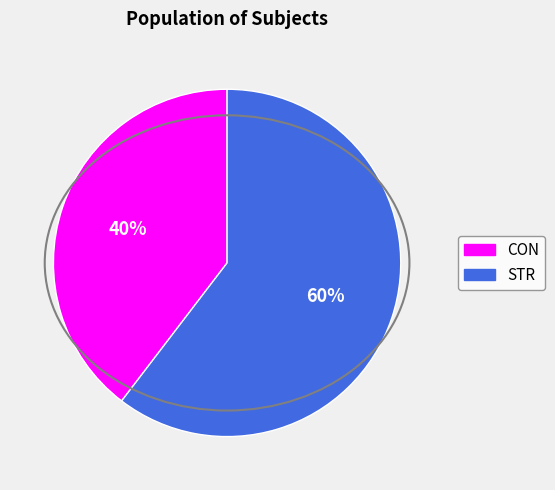

Which category has the smallest portion of the pie?

CON